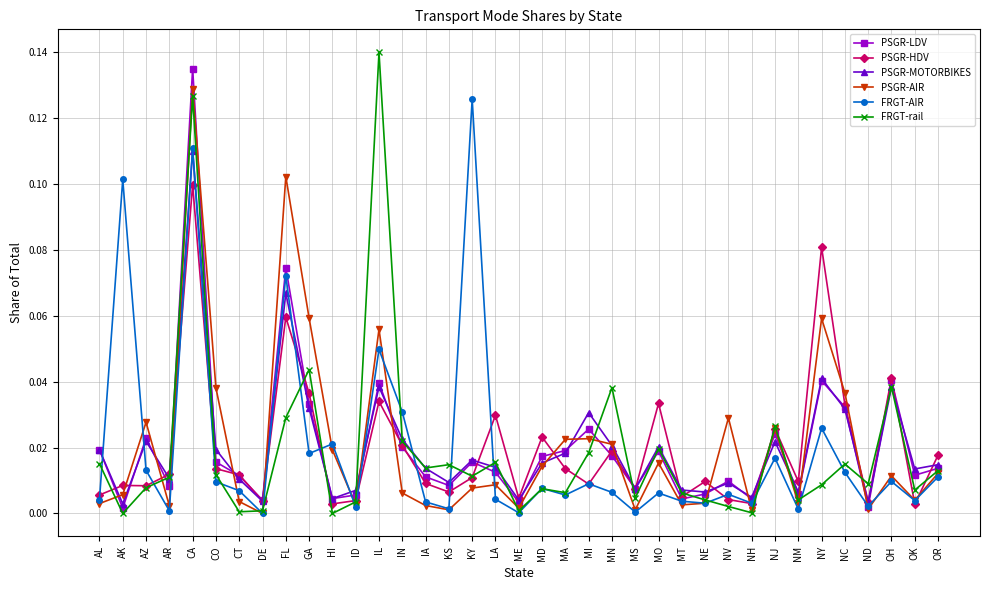

Which series changed the most between KY and MT?

FRGT-AIR